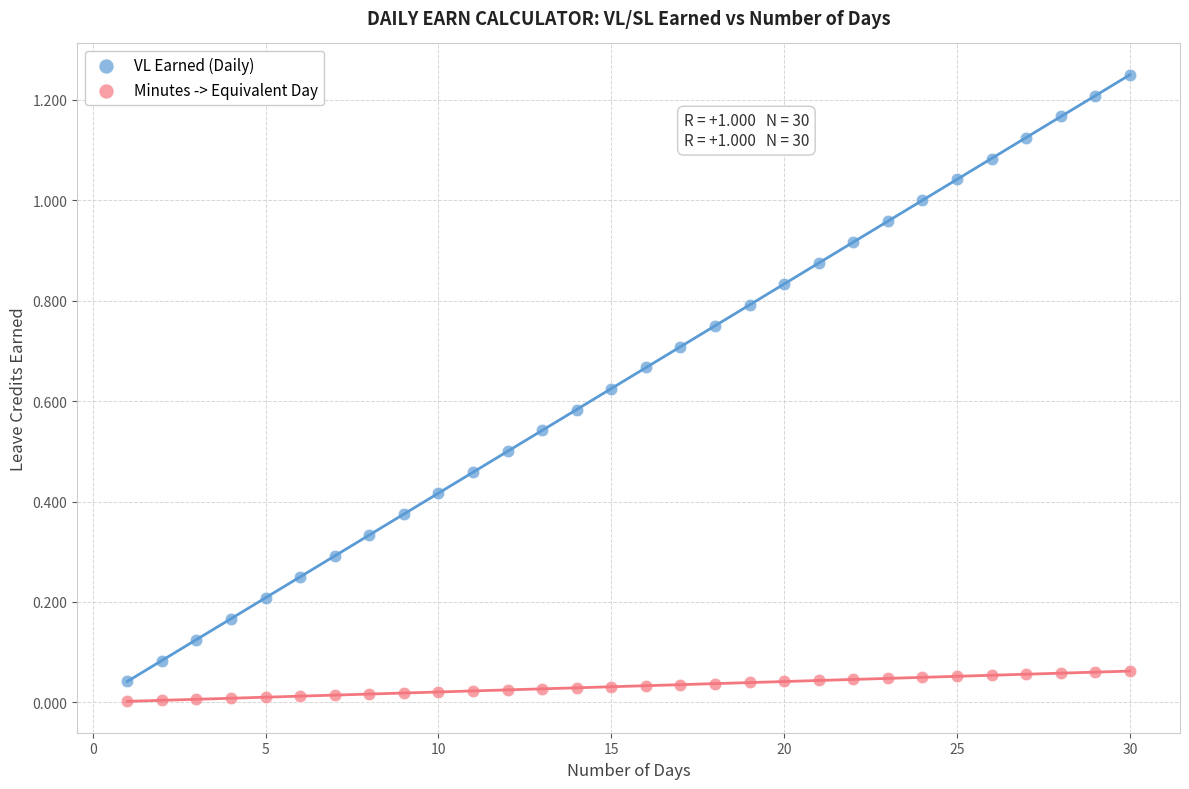

Which series has the largest Y range (max minus min)?

VL Earned (Daily)